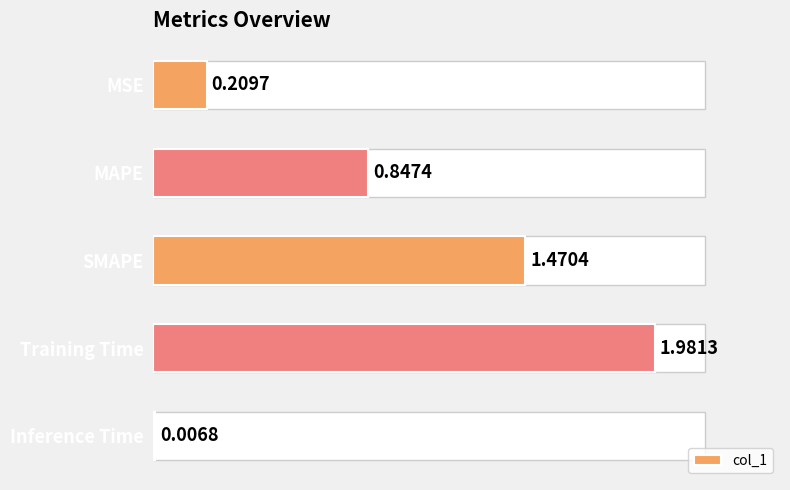

List the labels in order of value, smallest first.

Inference Time, MSE, MAPE, SMAPE, Training Time